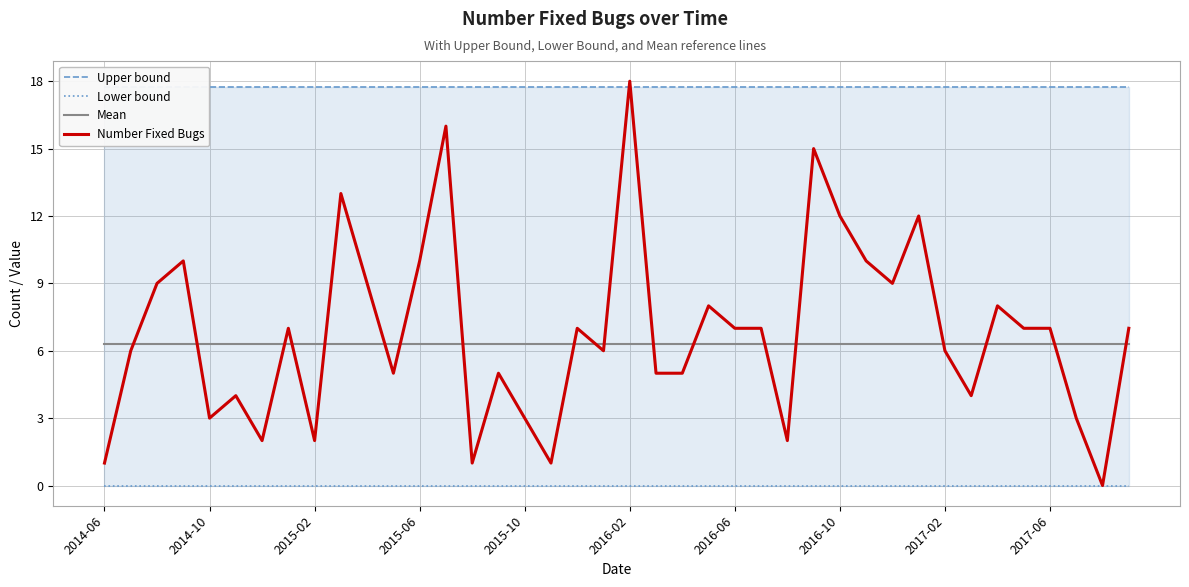

The value of Mean at 2016-02 is 11.2. True or false?

False